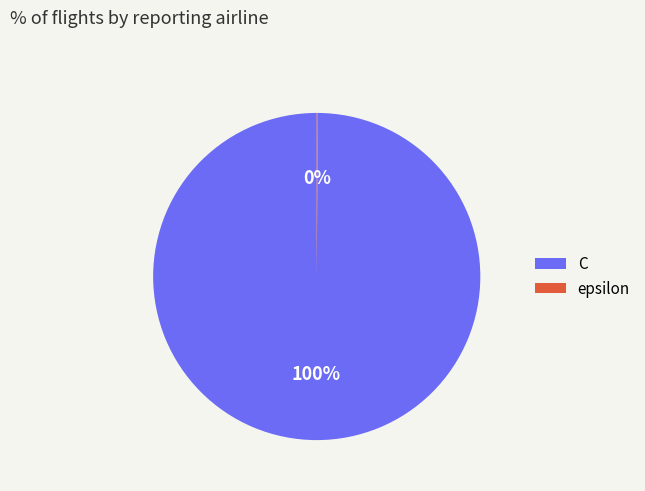

Is there a majority slice in this chart?

Yes